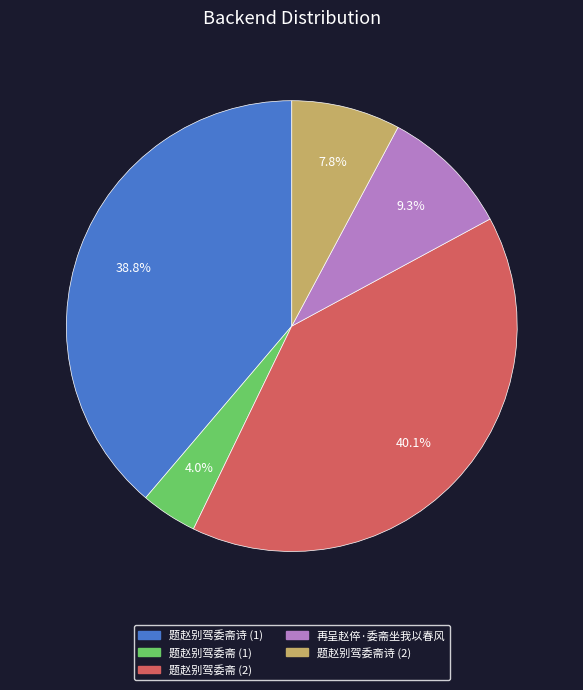

Is there any slice that represents more than half of the pie?

No